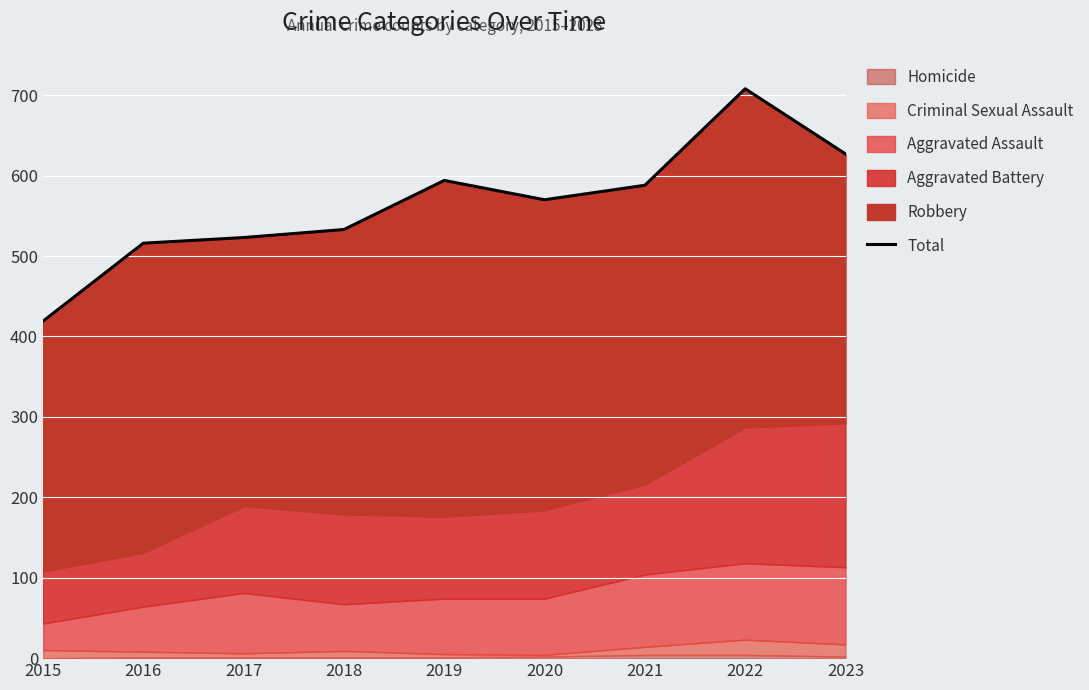

What is the sum of the values at 2020 and 2023?

1197